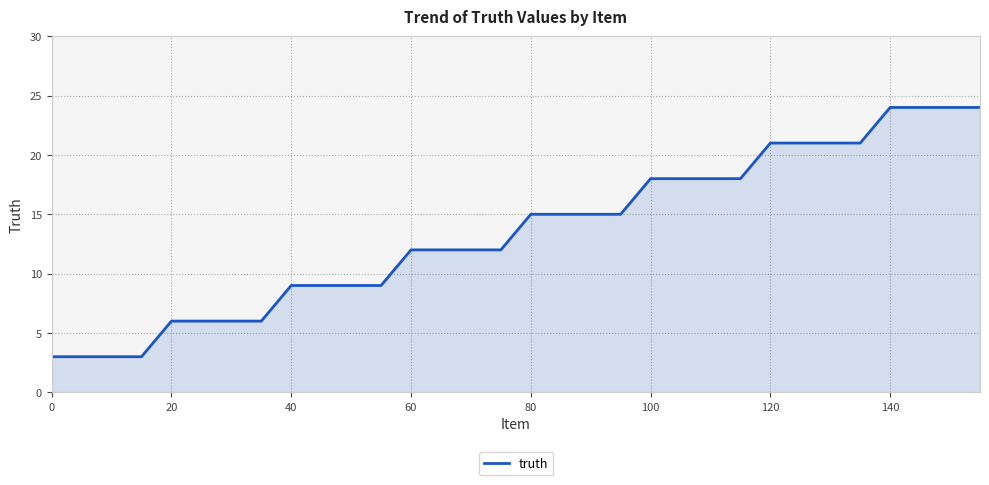

What is the difference between the maximum and minimum values?

21